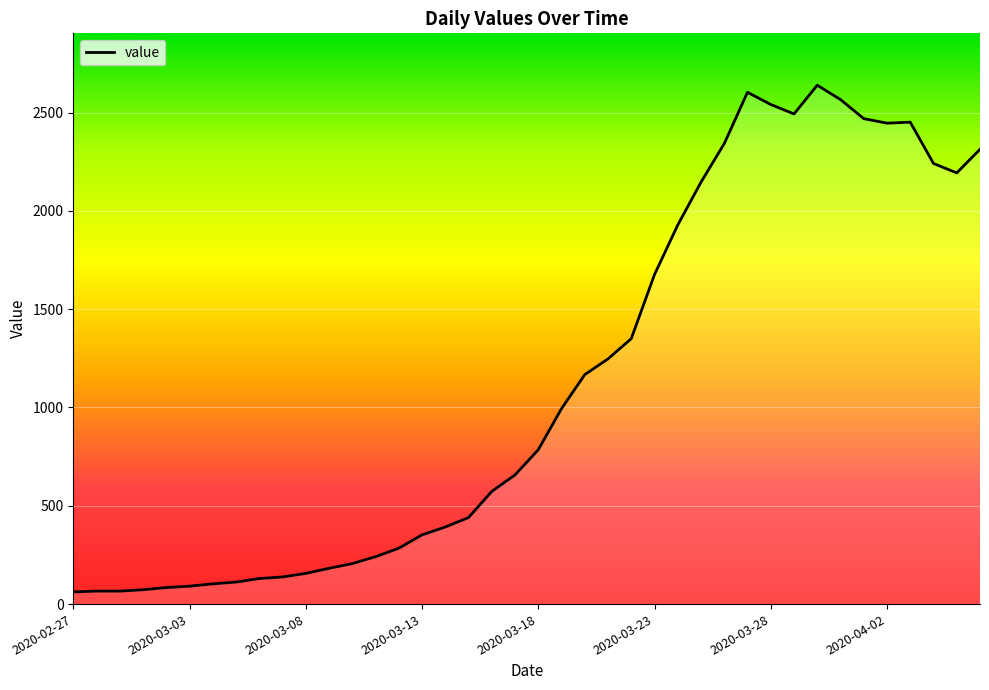

What is the difference between the maximum and minimum values?

2577